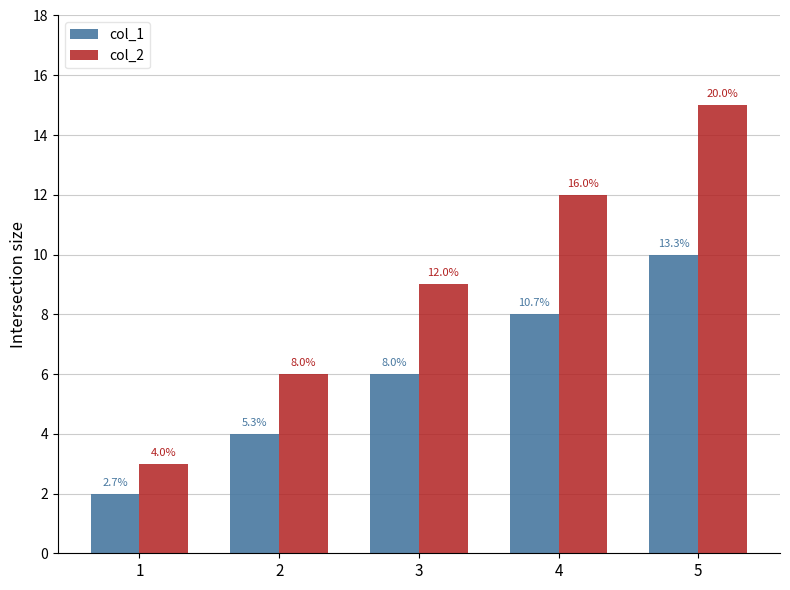

How many bars are there in total?

10